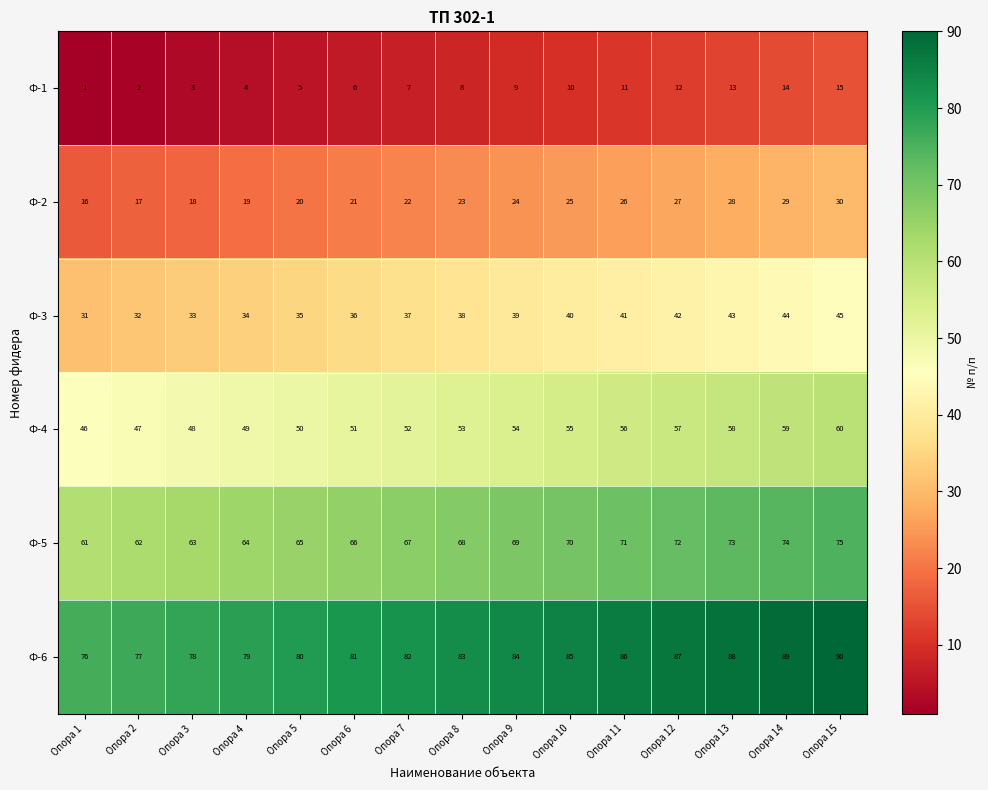

Which label corresponds to the smallest value in the chart?

Опора 1